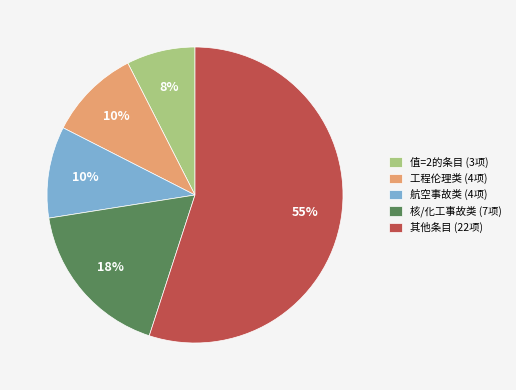

Which has a higher value, 值=2的条目 (3项) or 航空事故类 (4项)?

航空事故类 (4项)